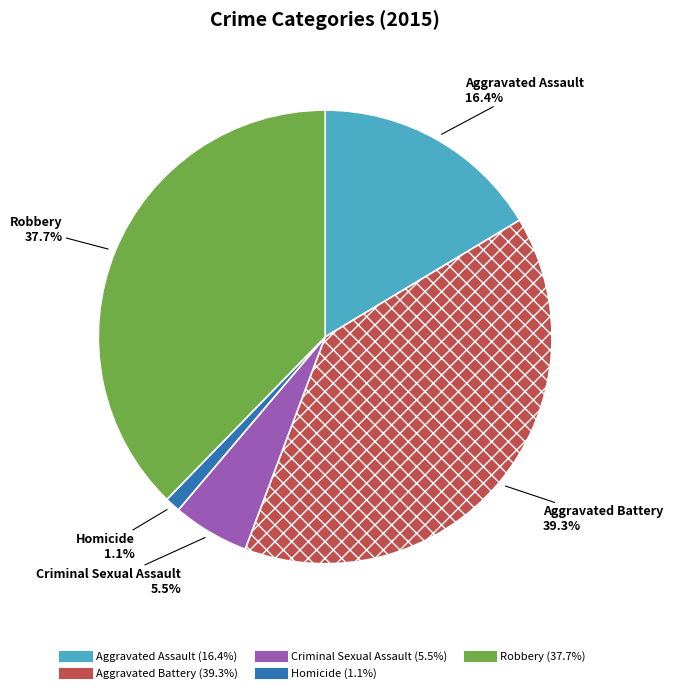

What is the largest slice in the pie chart?

Aggravated Battery